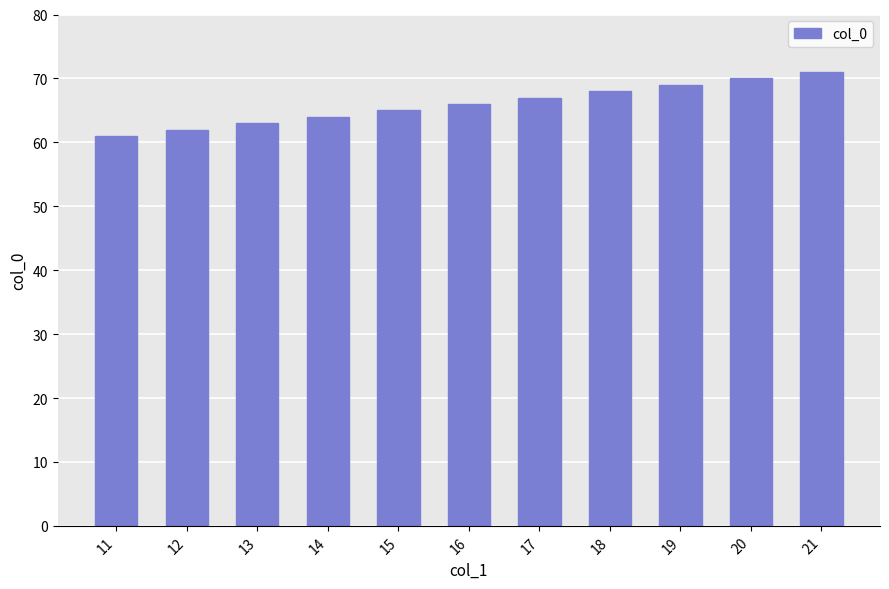

What is the value of the 6th bar from the left?

66